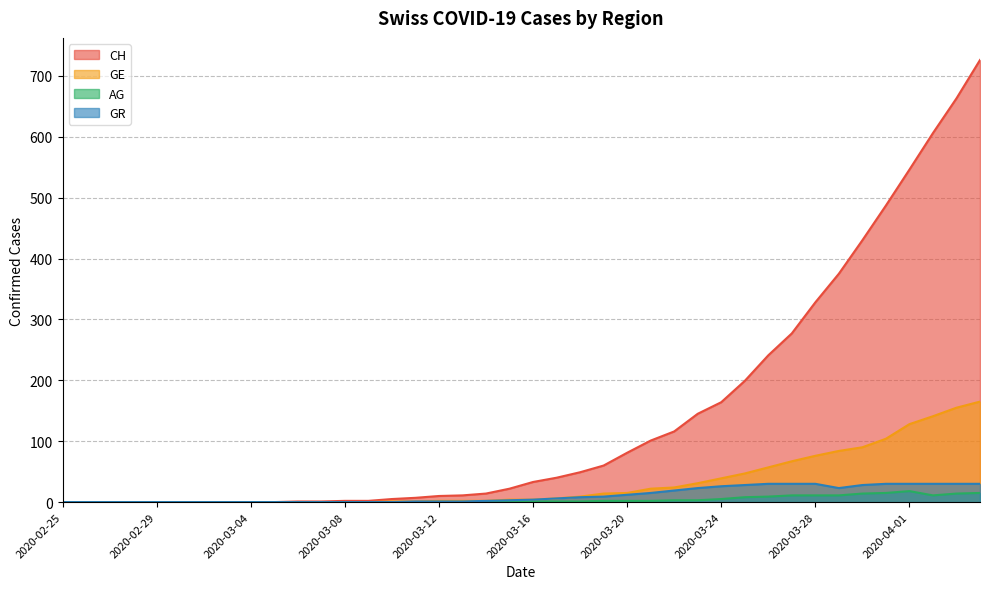

What is the value of the GE point at the 38th from the left?

141